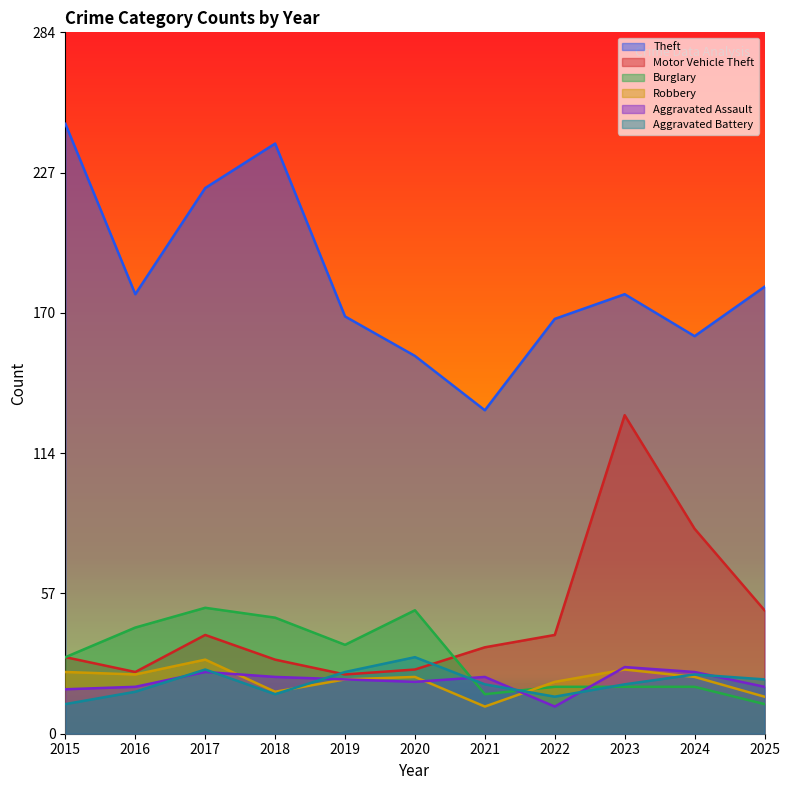

Reading right to left, extract all data points from this chart.

Theft: 181	161	178	168	131	153	169	239	221	178	247
Motor Vehicle Theft: 50	83	129	40	35	26	24	30	40	25	31
Burglary: 12	19	19	19	16	50	36	47	51	43	31
Robbery: 15	23	26	21	11	23	22	17	30	24	25
Aggravated Assault: 19	25	27	11	23	21	22	23	25	19	18
Aggravated Battery: 22	24	20	15	20	31	25	16	26	17	12